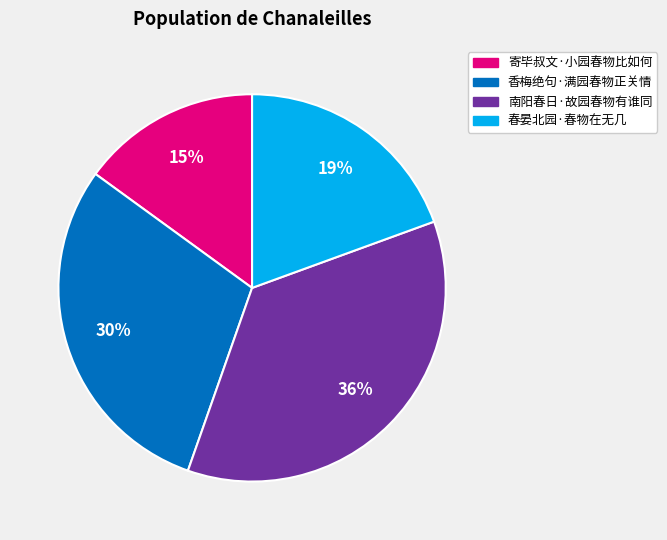

What is the ratio of the value at 香梅绝句·满园春物正关情 to the value at 南阳春日·故园春物有谁同?

0.8